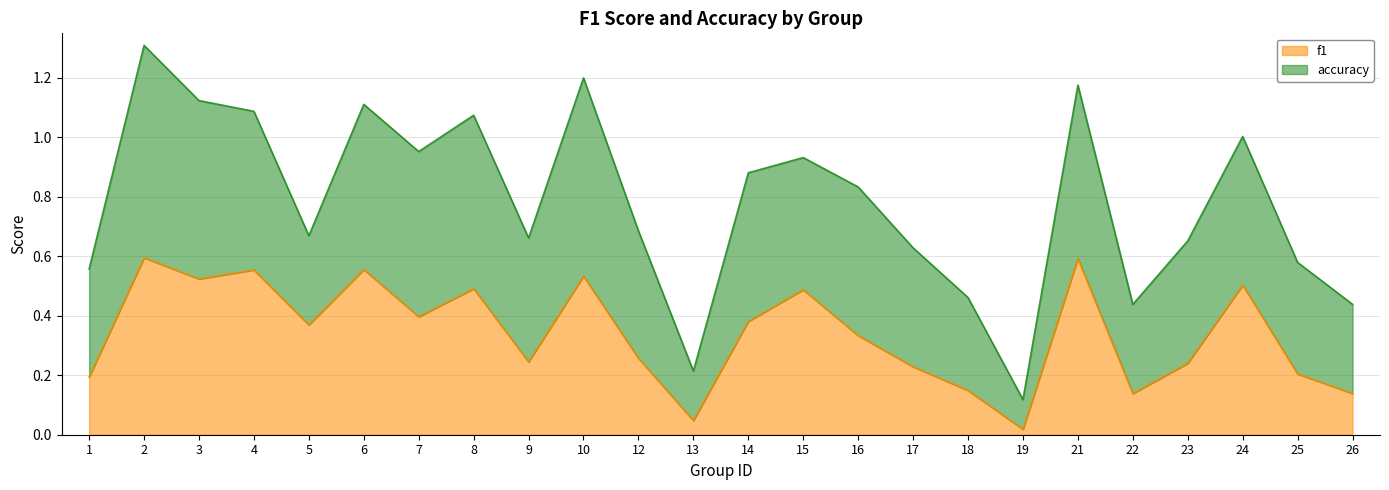

Rank the categories by value from lowest to highest.

19, 13, 22, 26, 18, 1, 25, 17, 23, 9, 12, 16, 5, 14, 7, 15, 8, 24, 3, 10, 4, 6, 21, 2